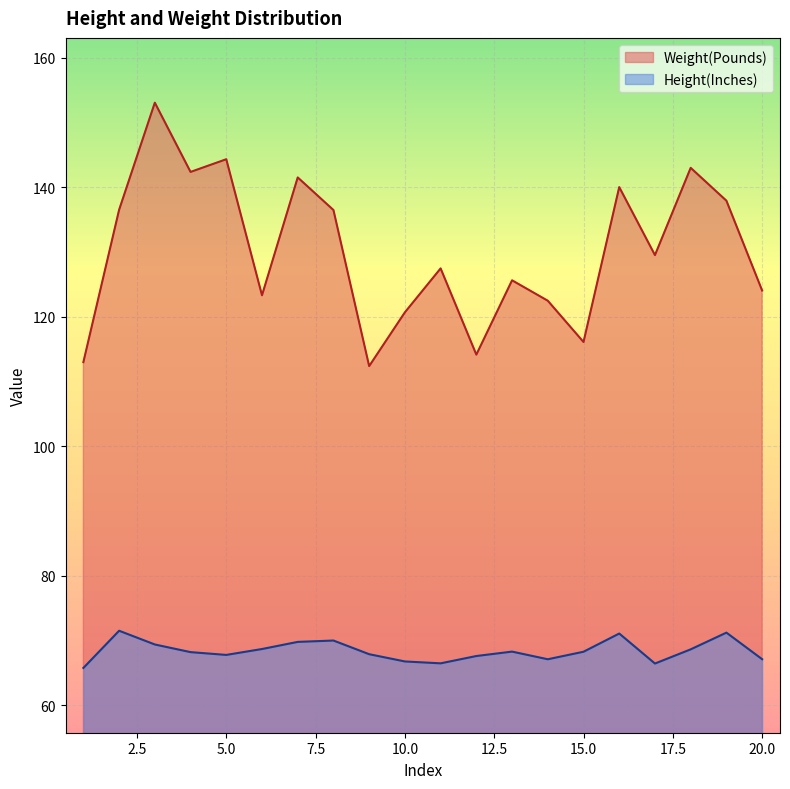

The value of Weight(Pounds) at 11 is 127.5. True or false?

True